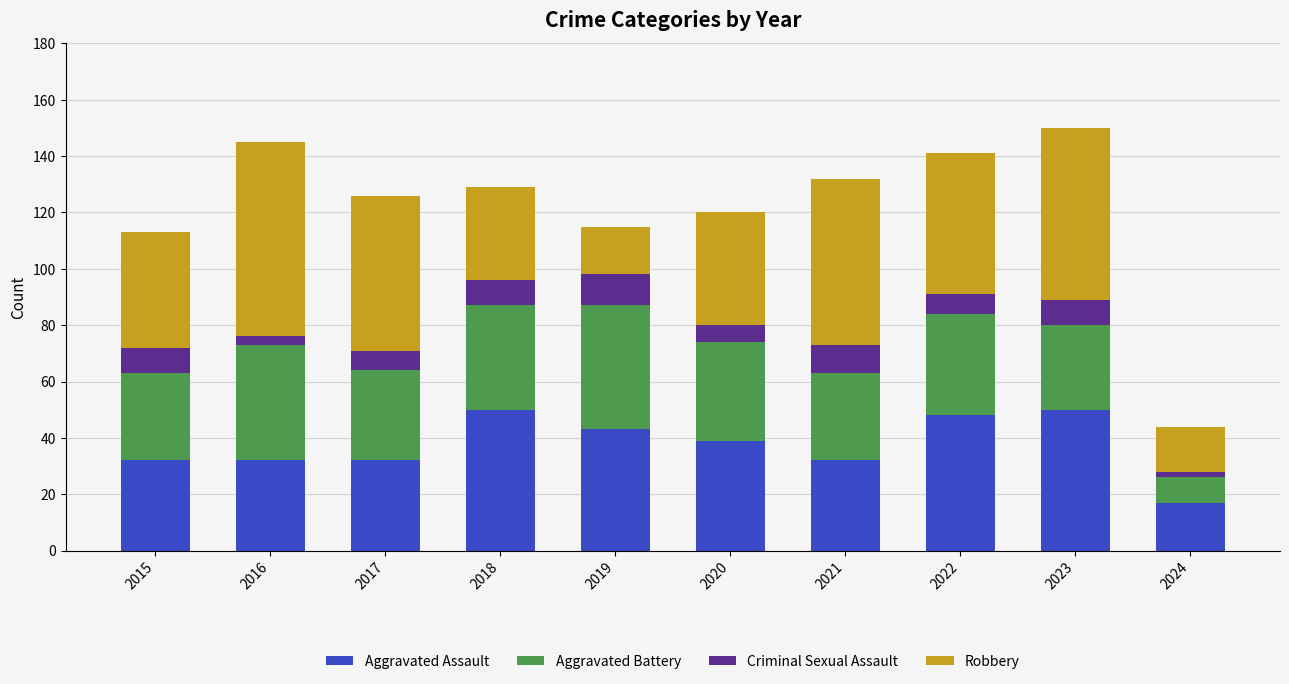

What is the total value across all series at 2015?

113